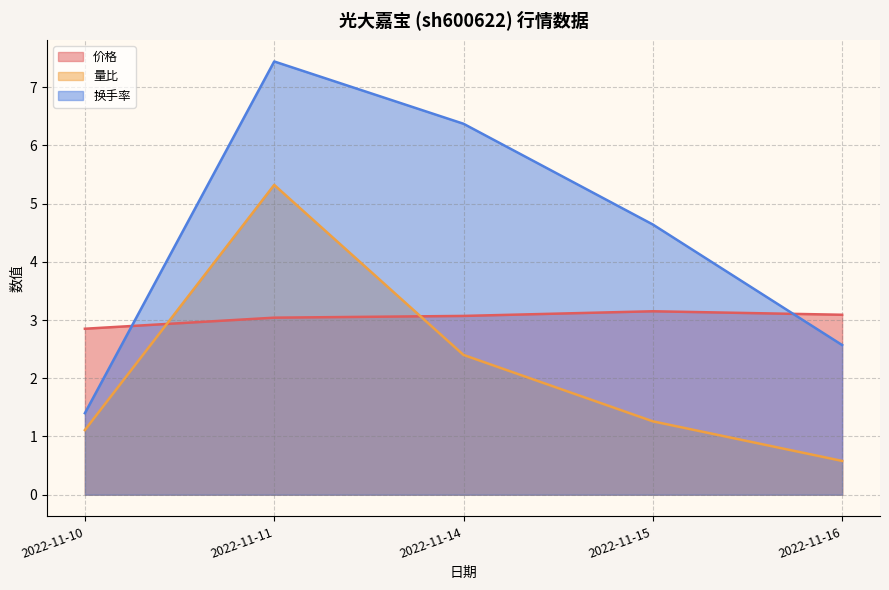

After their last crossing, which series has the higher values: 价格 or 换手率?

价格